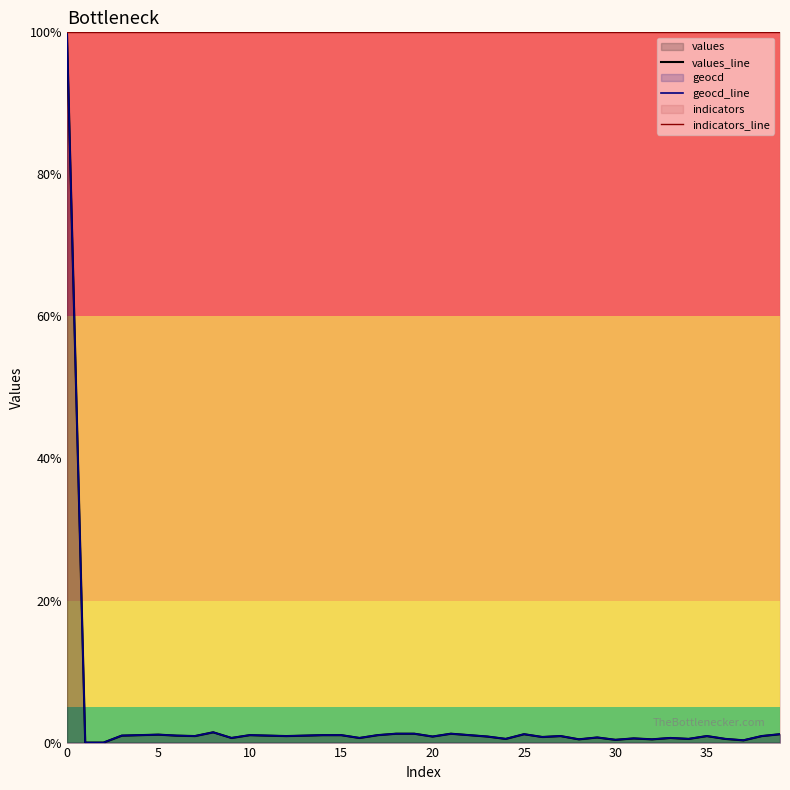

Rank the series by their maximum value, from highest to lowest.

values_line, geocd_line, indicators_line